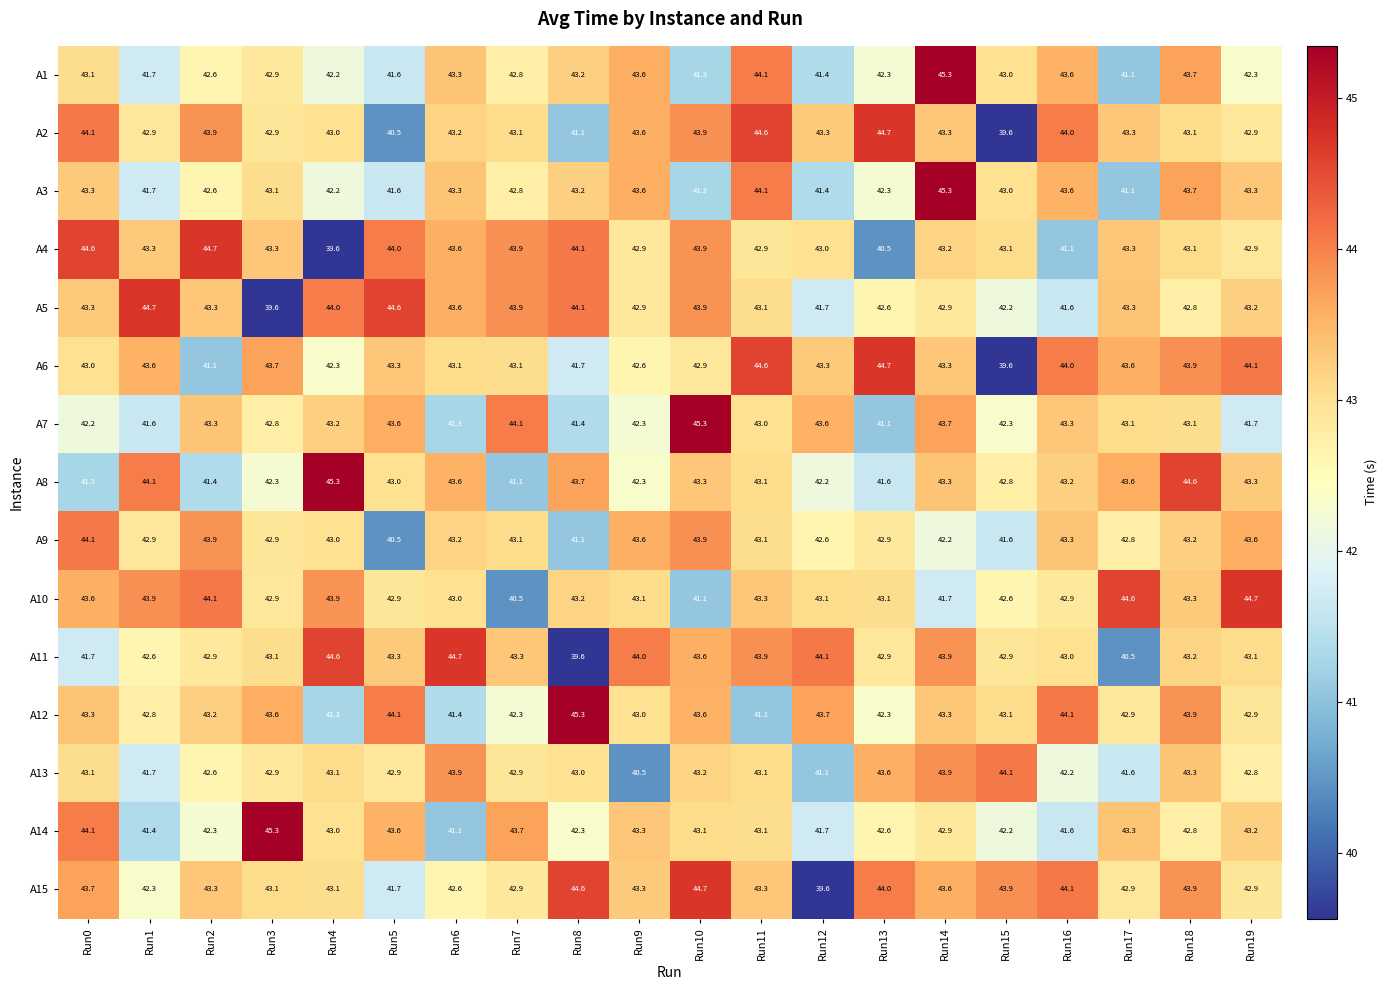

Between Run7 and Run8, which series saw the biggest shift?

A11